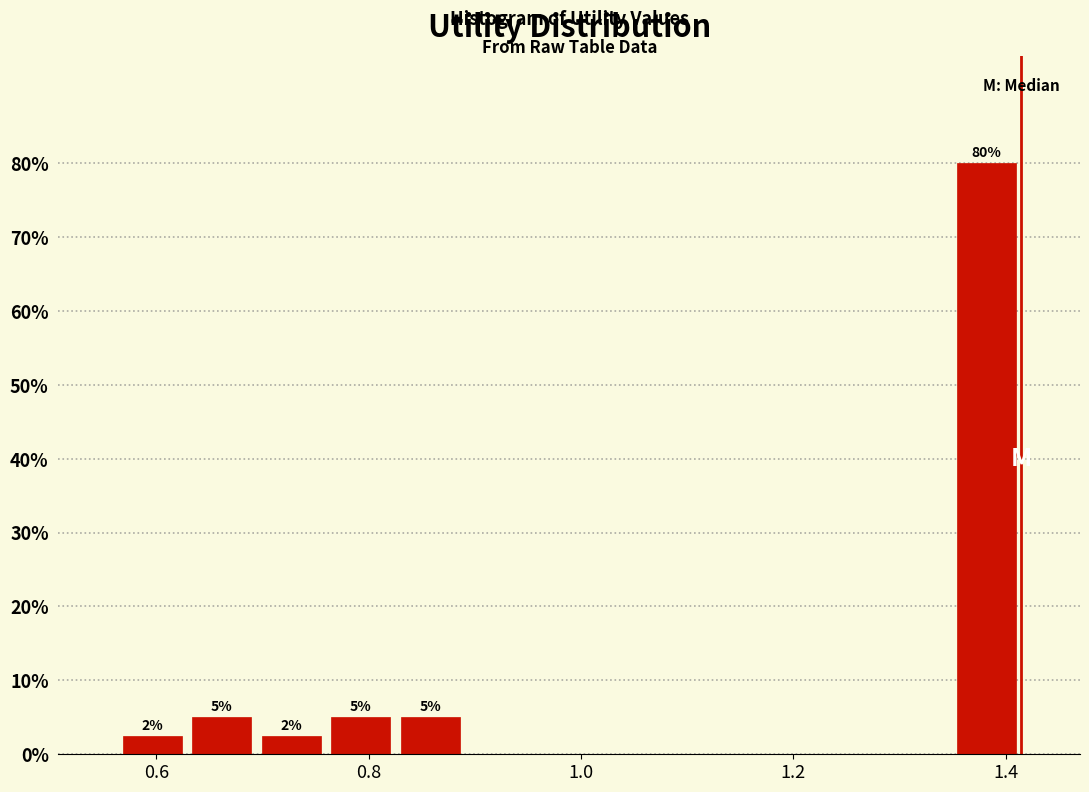

Around what value on the x-axis is the tallest bar? Give the approximate position of its centre, as read against the axis.

1.38